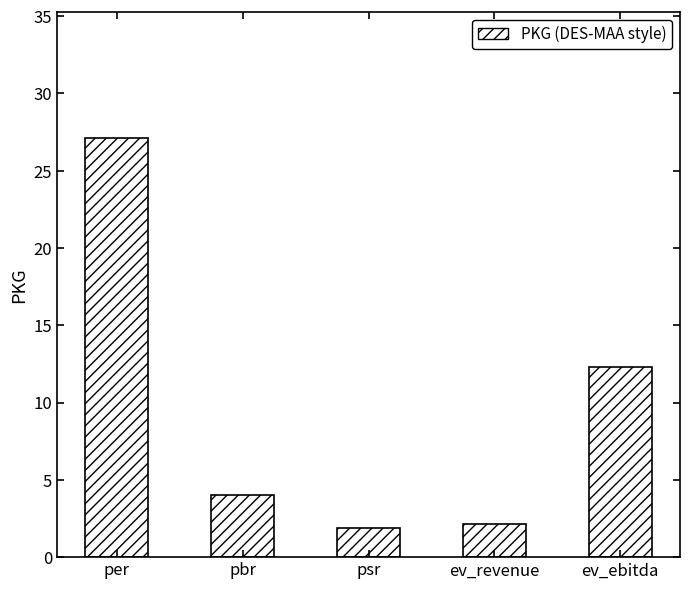

Which category has the highest value across all series?

per